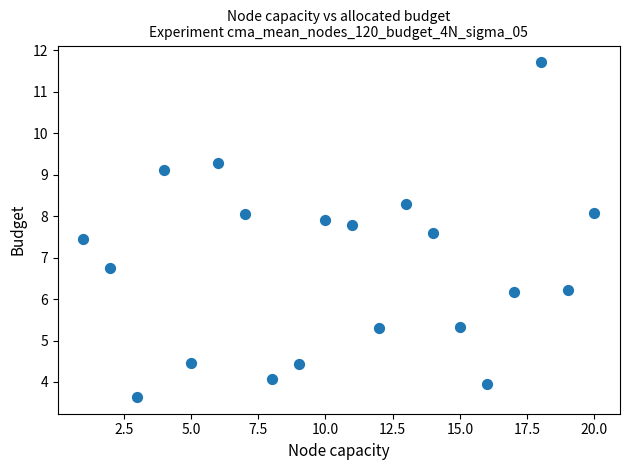

What Y value in the scatter plot is closest to 7?

6.8